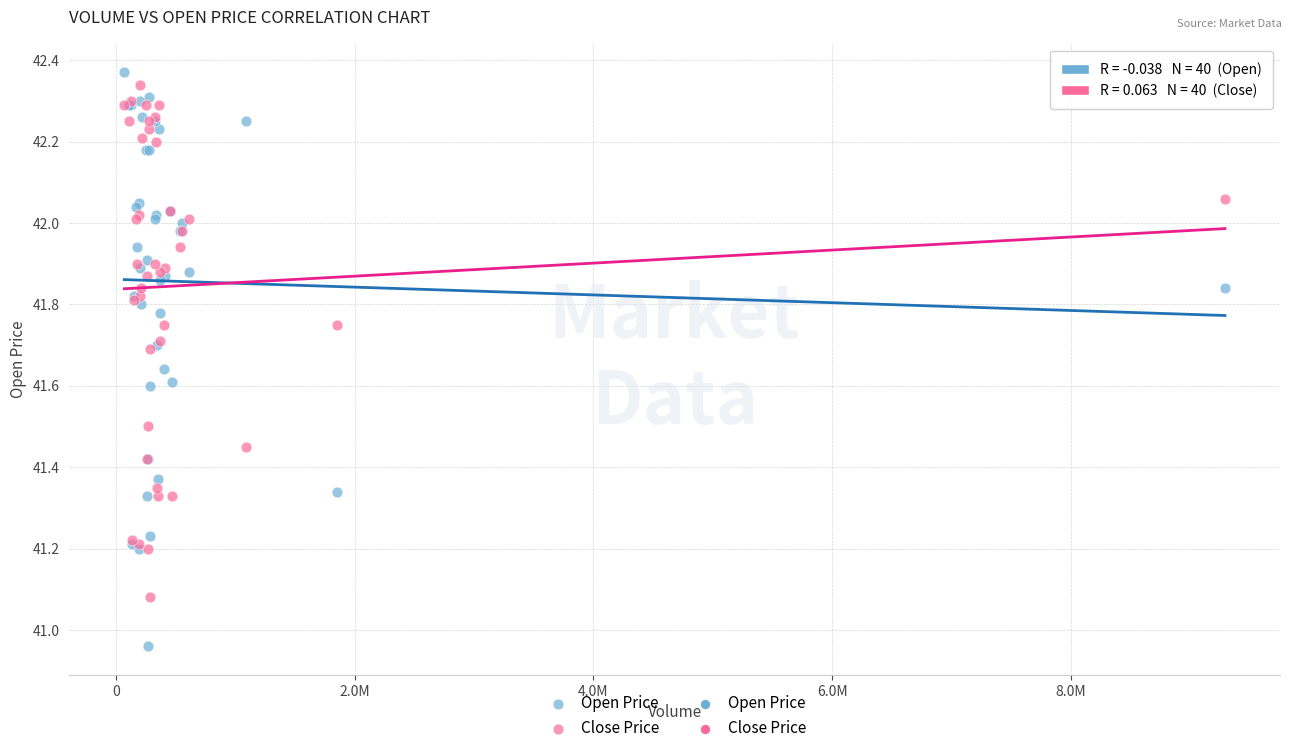

What is the X range (max minus min) for the scatter plot?

9219916.0